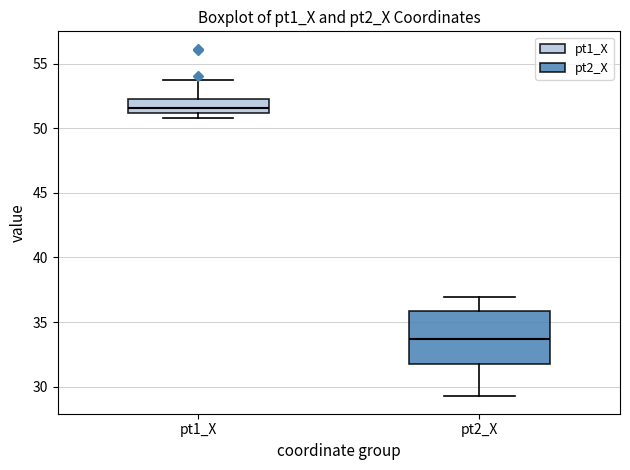

Reading left to right, transcribe this box plot: for each box, give where its median line is, the range the box spans, and where its two whiskers end, as read against the y-axis. The values are not printed on the chart, so give them approximately, as read against the axis.

pt1_X: median 51.5, box 51.0 to 52.5, whiskers 51.0 (just below the box's lower edge) to 53.5
pt2_X: median 33.5, box 31.5 to 36.0, whiskers 29.0 to 37.0